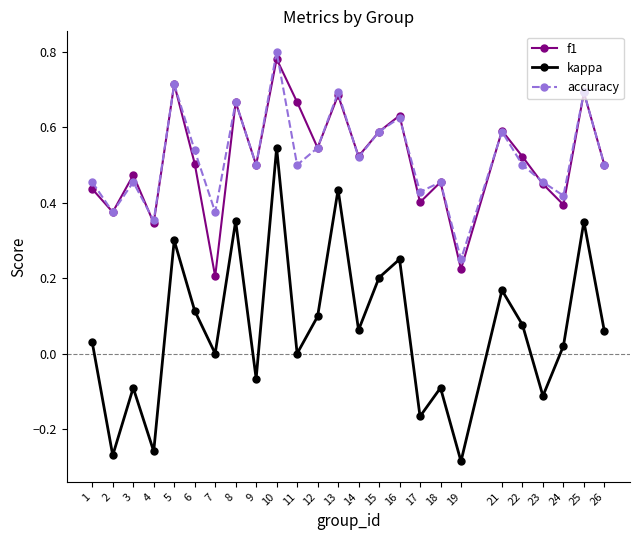

Which series has the widest spread of values?

kappa